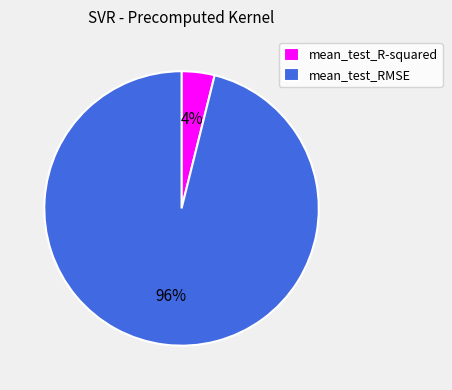

Between mean_test_RMSE and mean_test_R-squared, which is larger?

mean_test_RMSE